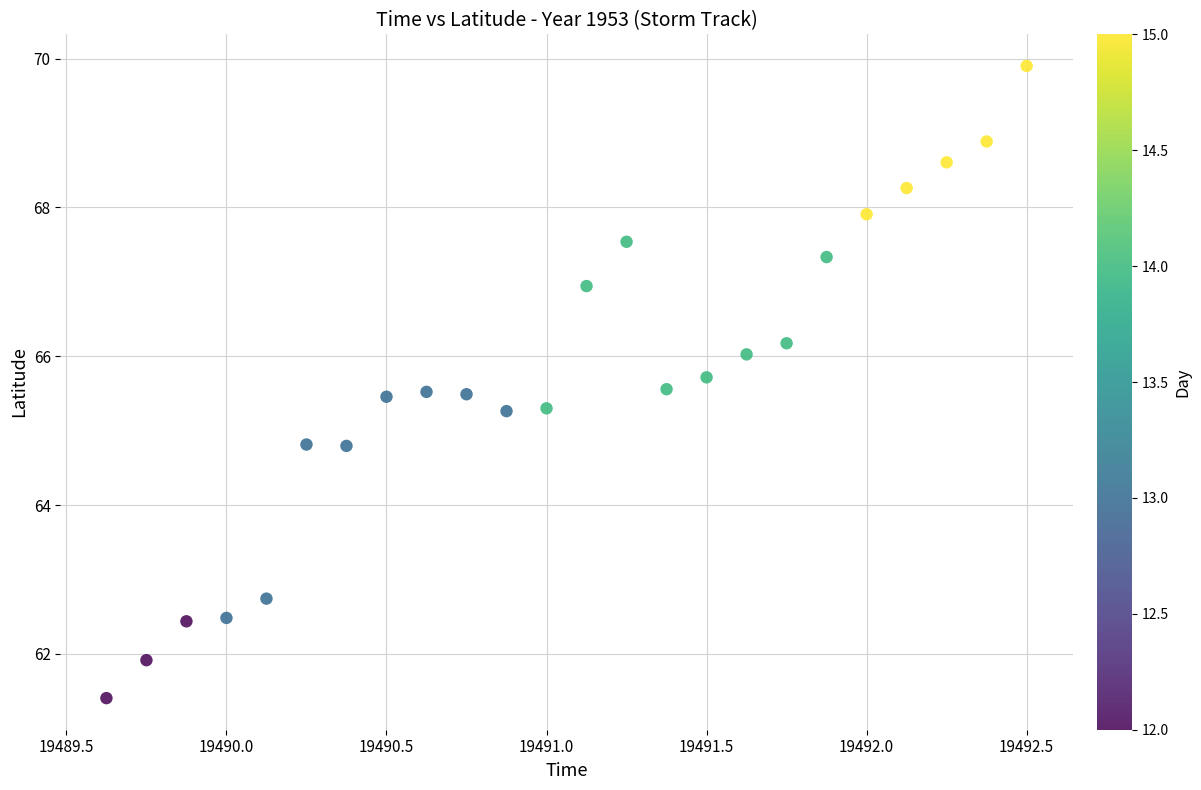

What is the range of X values (max minus min)?

2.9